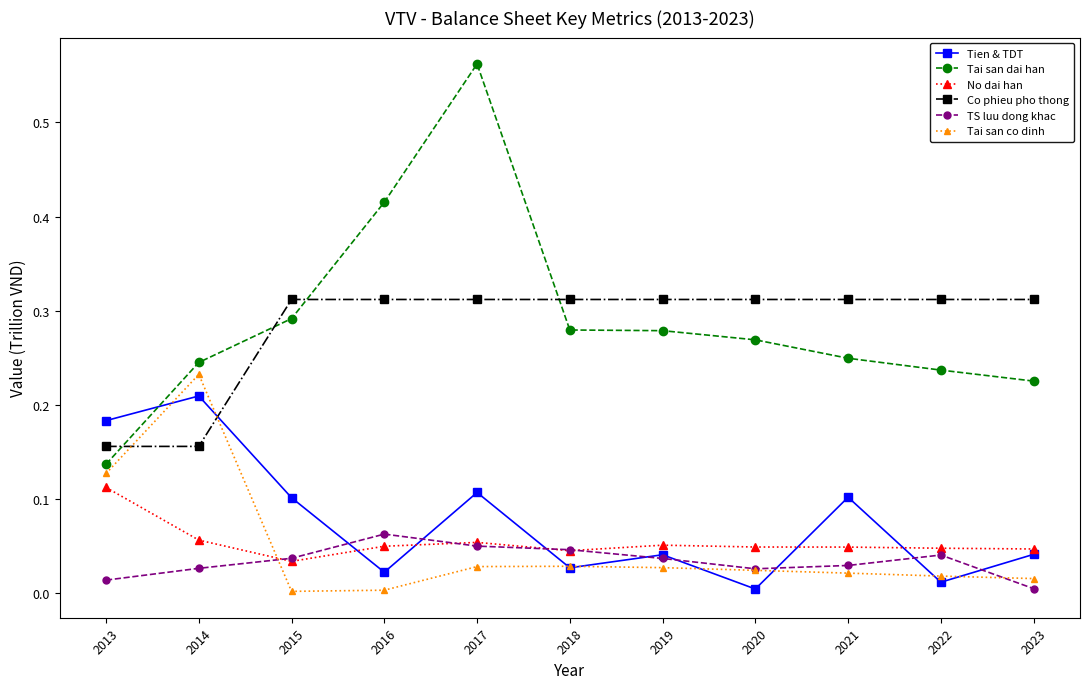

True or false: TS luu dong khac and Co phieu pho thong cross at least once.

False